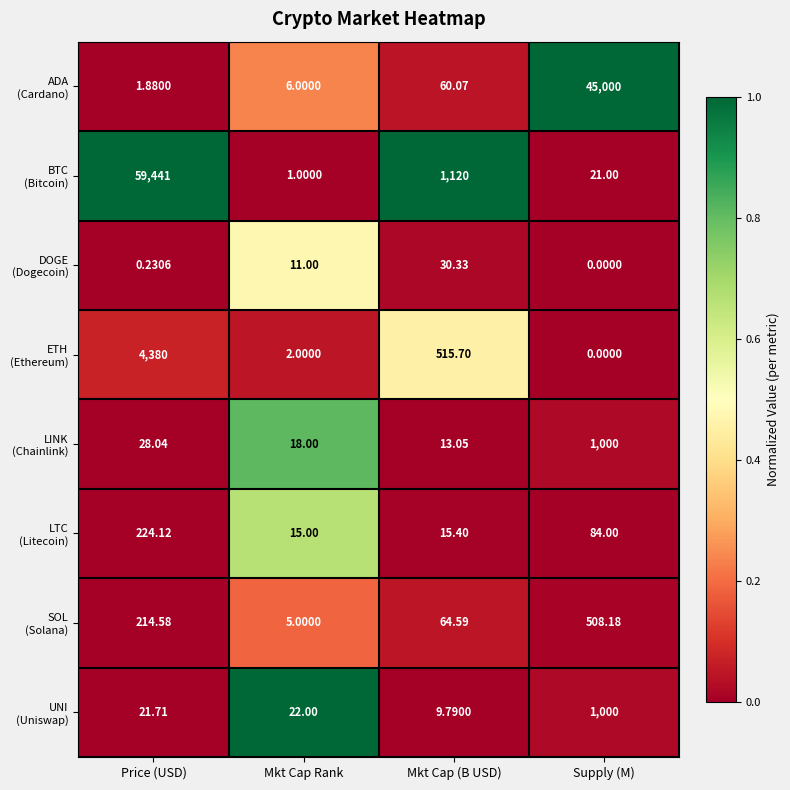

Which label corresponds to the largest value in the chart?

Price (USD)